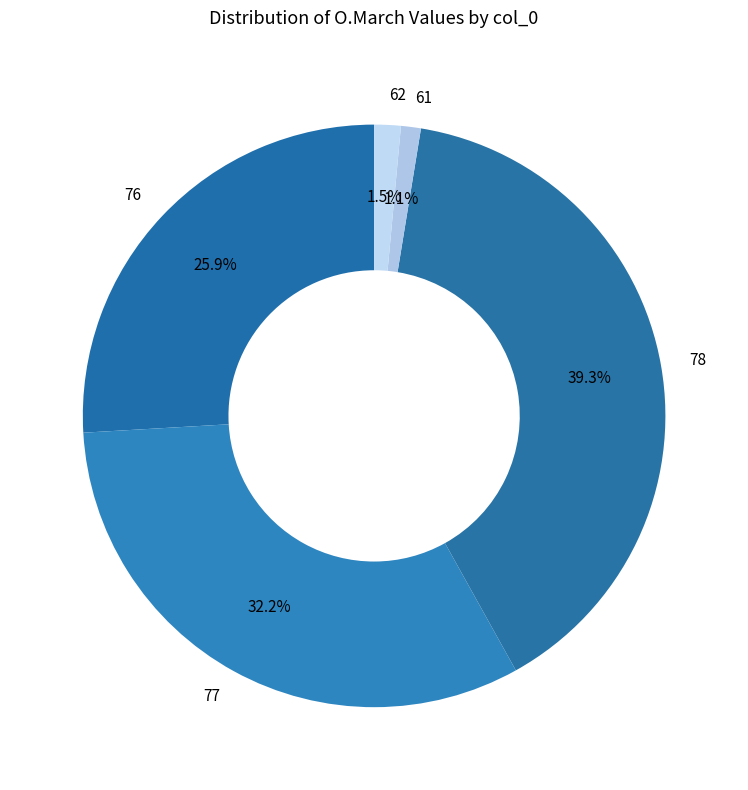

Does 62 represent more than half of the total?

No